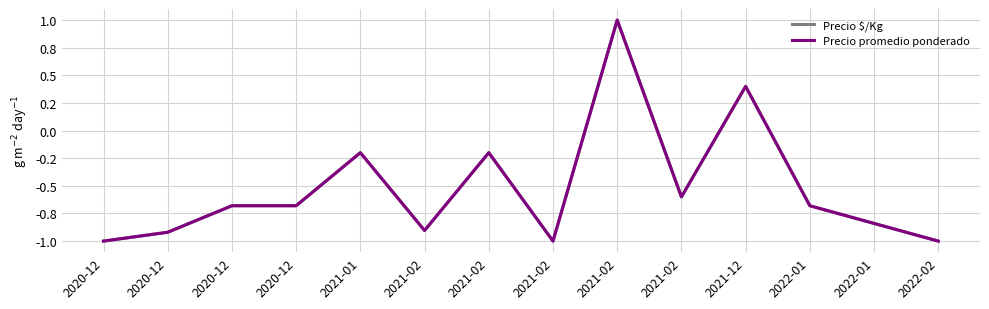

True or false: Precio promedio ponderado and Precio $/Kg cross at least once.

False